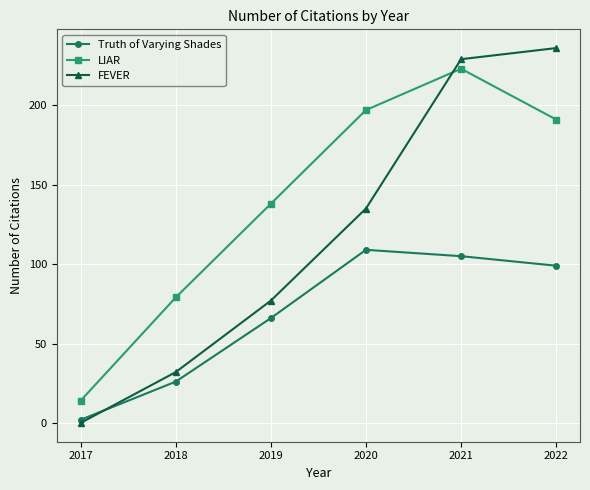

Reading left to right, extract all data points from this chart.

Truth of Varying Shades: 2	26	66	109	105	99
LIAR: 14	79	138	197	223	191
FEVER: 0	32	77	135	229	236